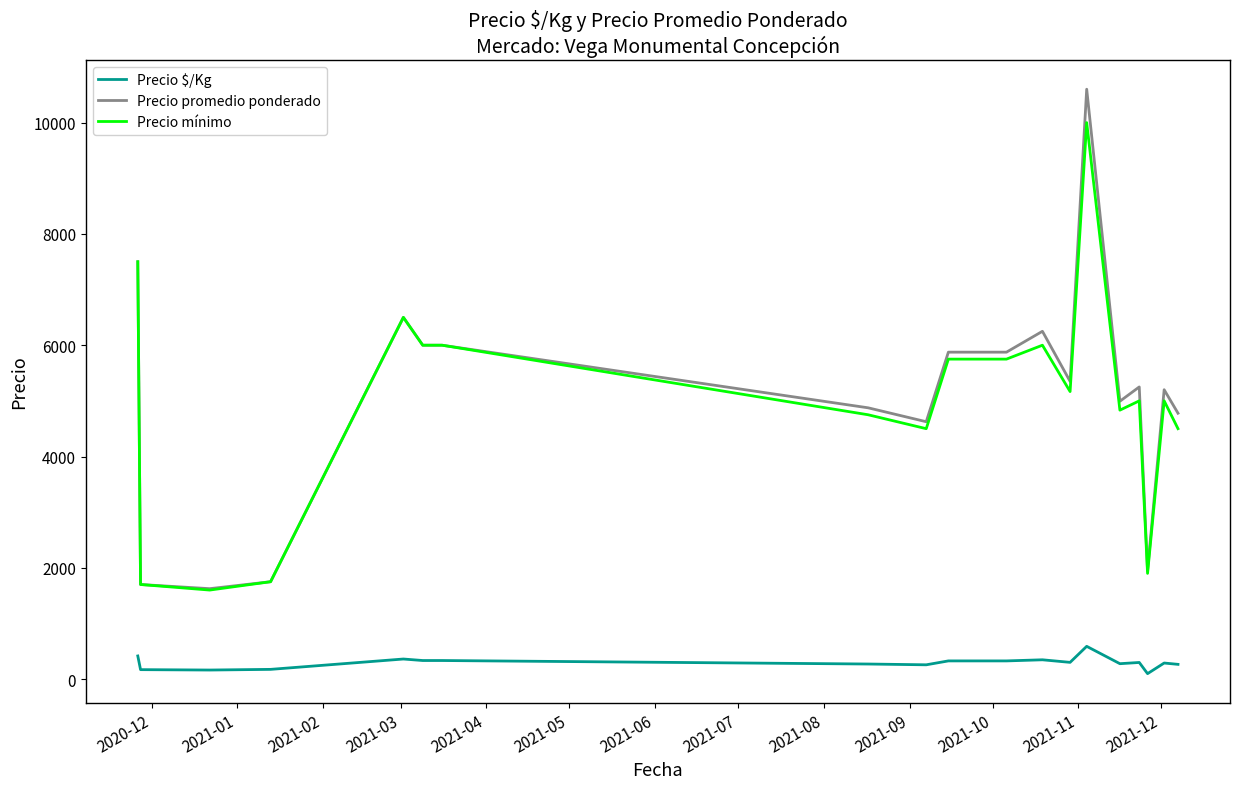

True or false: Precio $/Kg and Precio mínimo cross at least once.

False